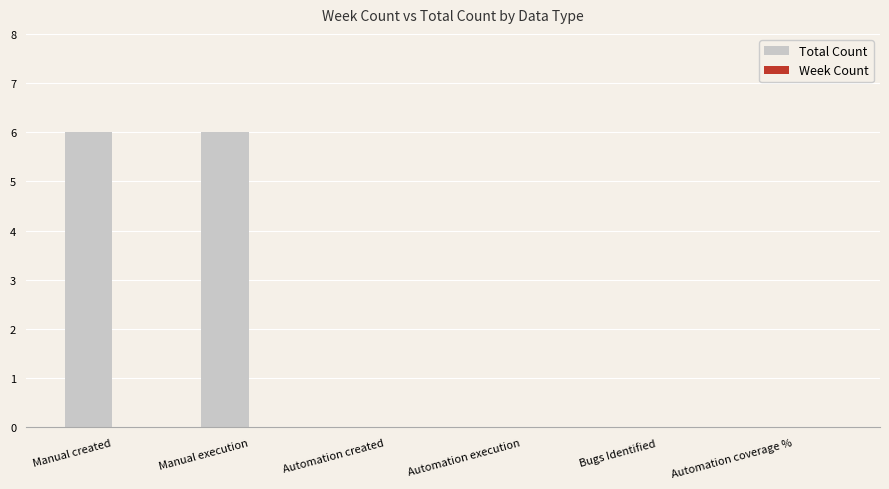

Between Manual execution and Automation execution, which is larger?

Manual execution